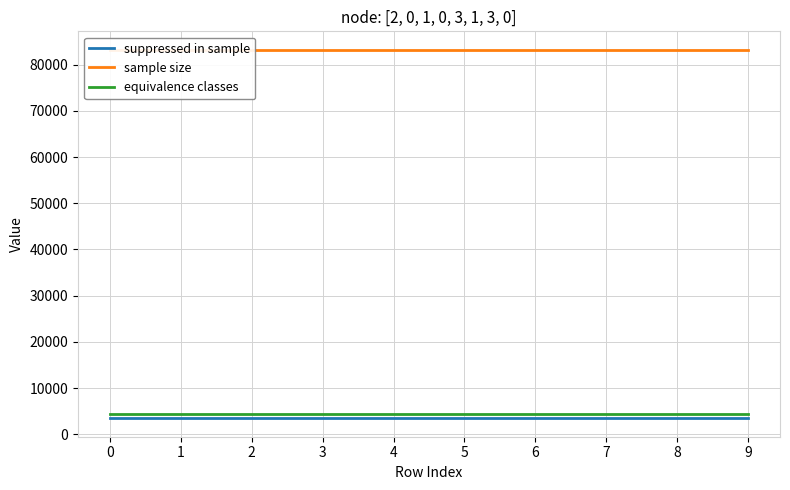

The value of equivalence classes at 6 is 4428. True or false?

True